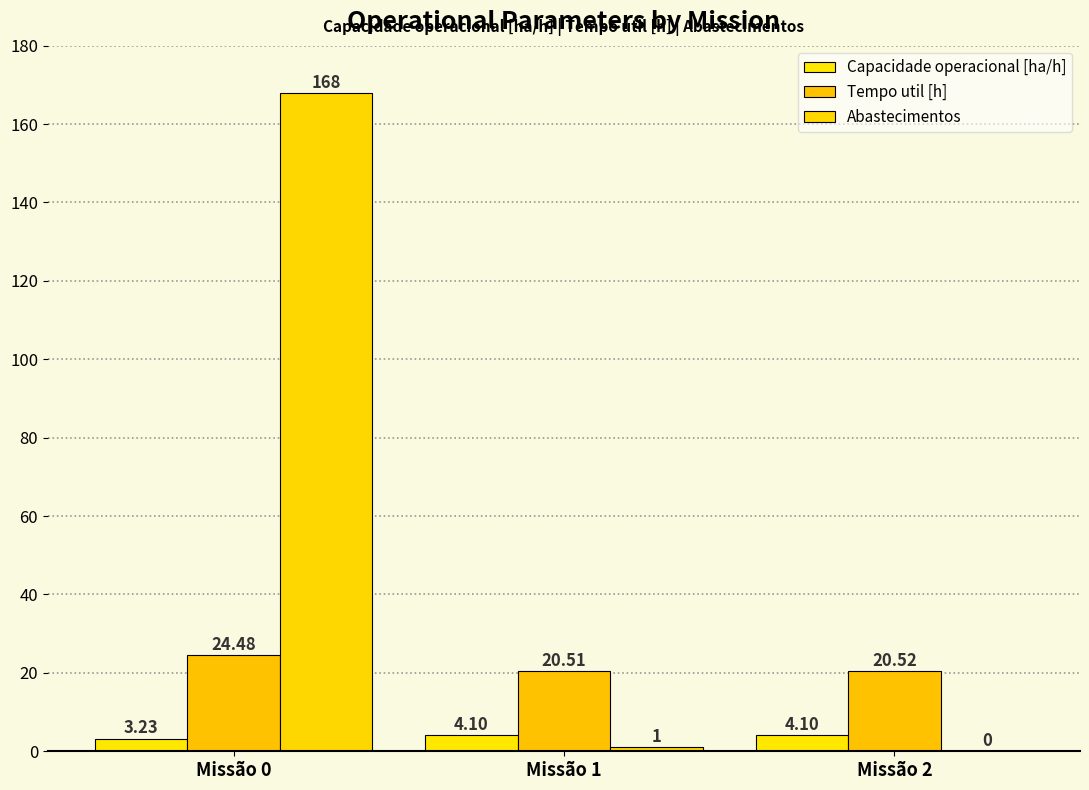

What is the greatest value displayed?

168.0